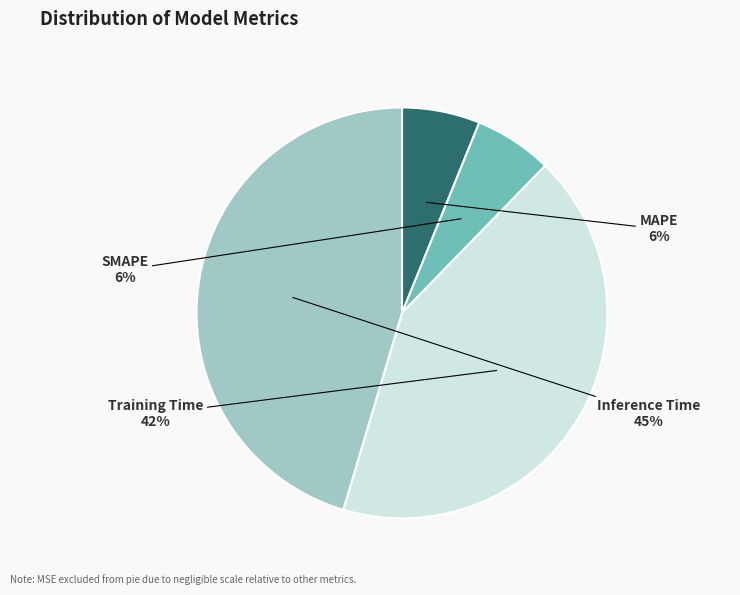

Combined, do MAPE and Training Time account for over 50%?

No